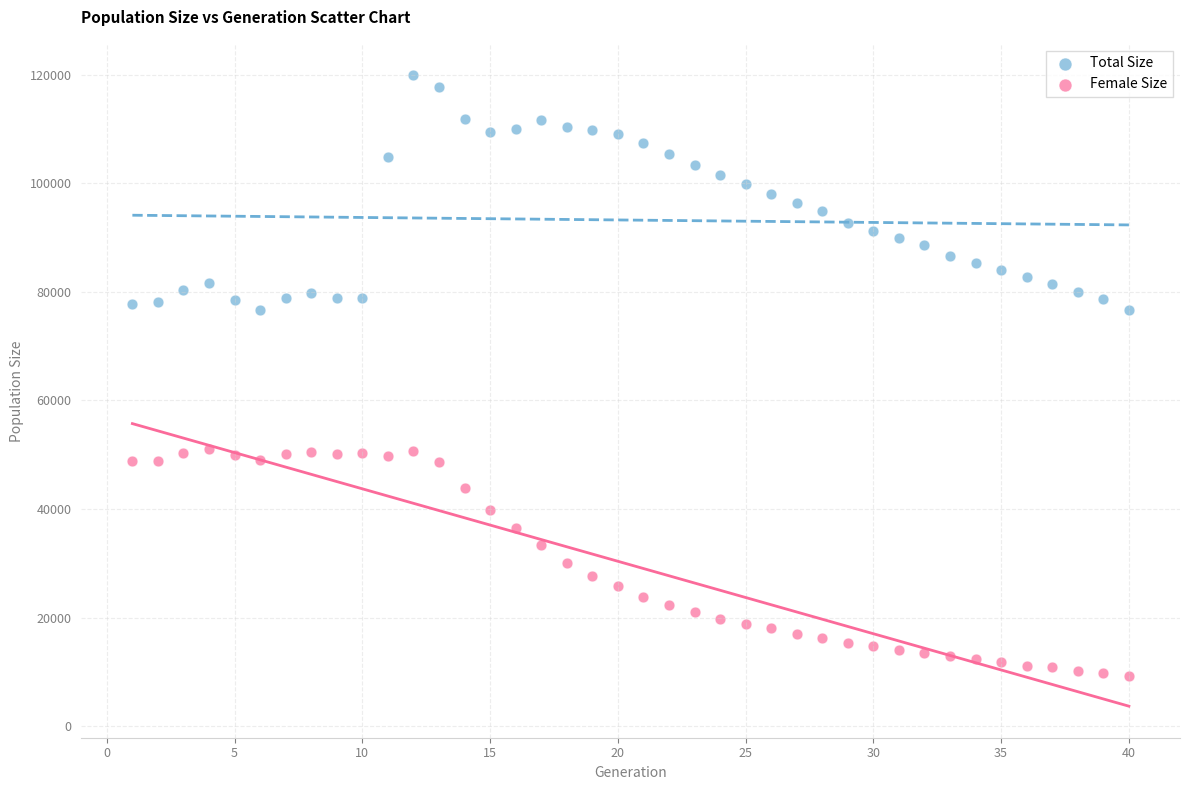

Which series contains the highest Y value?

Total Size